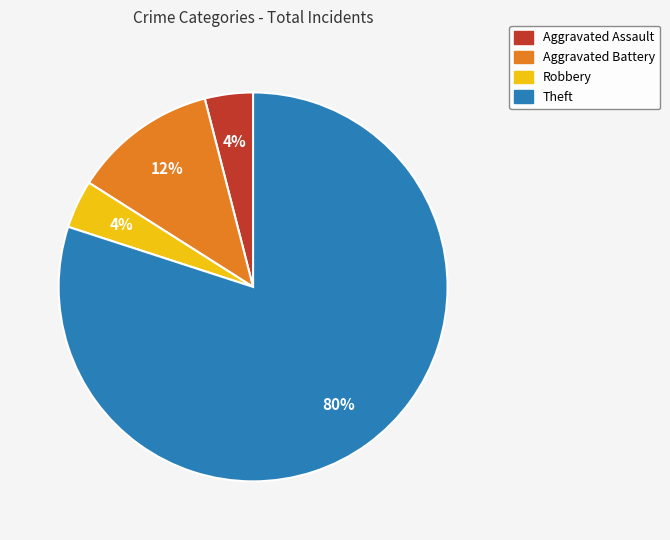

Is there any slice that represents more than half of the pie?

Yes